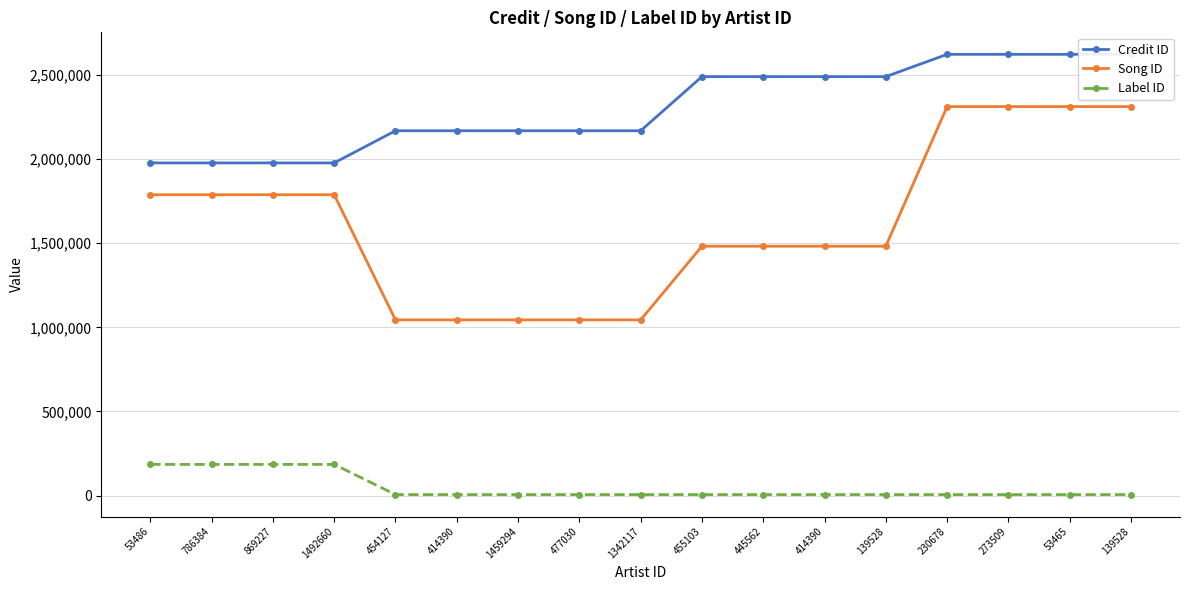

What is the maximum value shown in the chart?

2622785